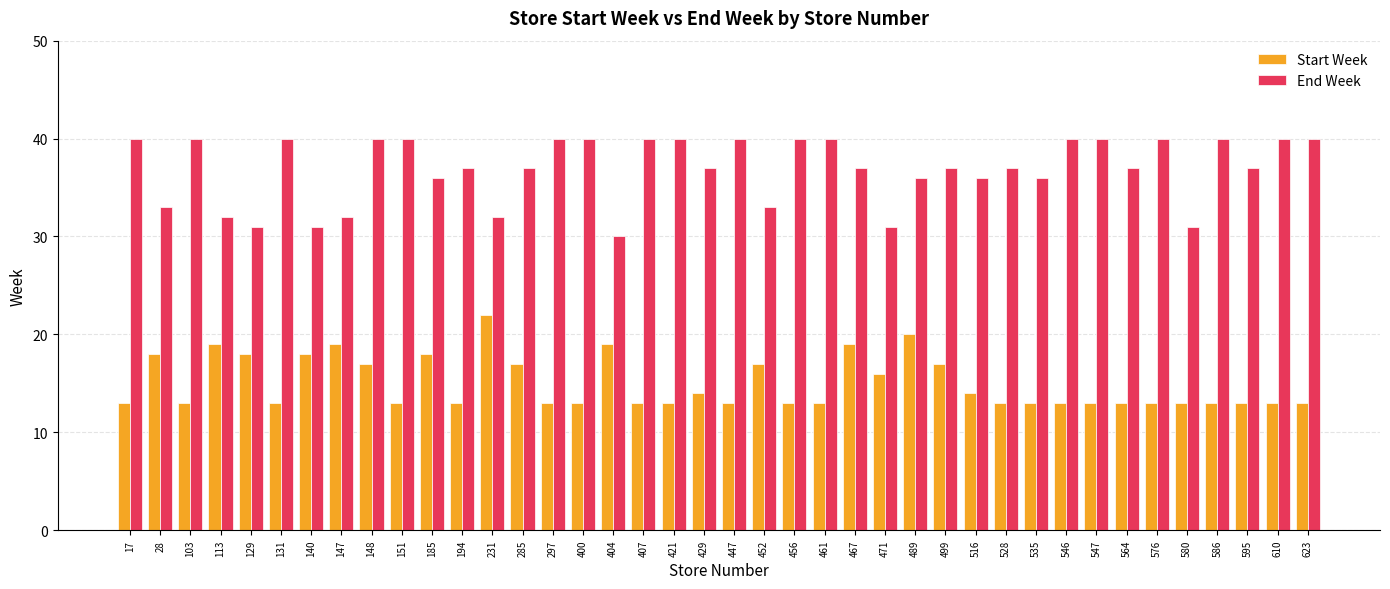

At how many categories does at least one series exceed 17?

40